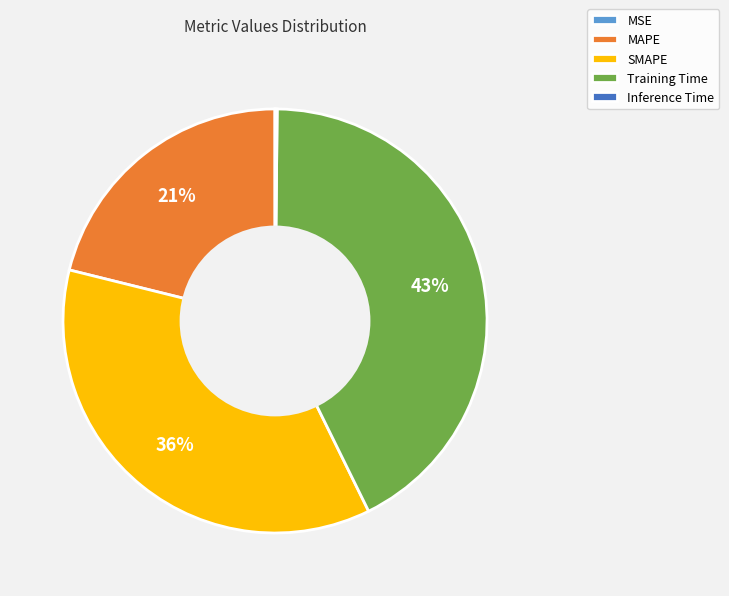

To the nearest percent, what is the difference between the largest and smallest slice percentages?

43%